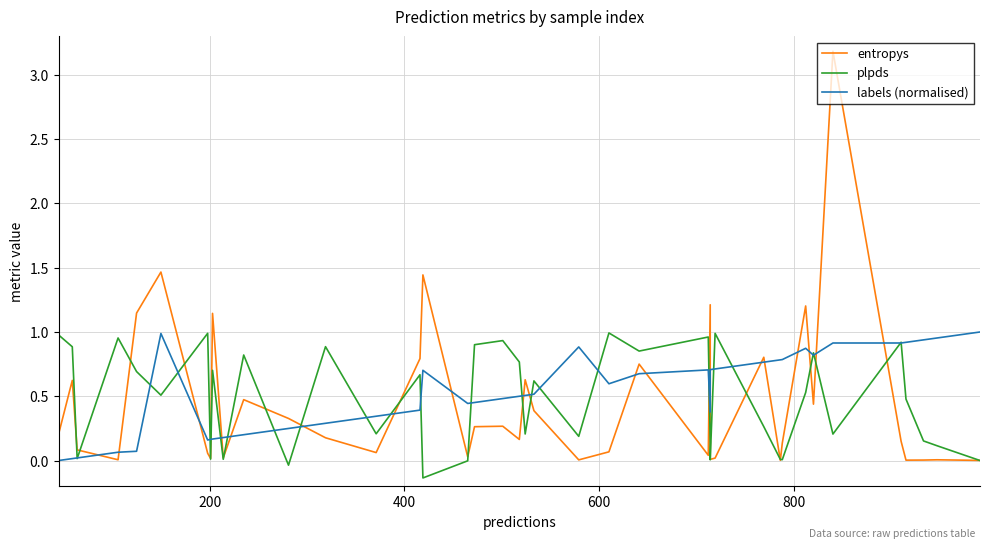

Rank the series by their maximum value, from lowest to highest.

plpds, labels (normalised), entropys